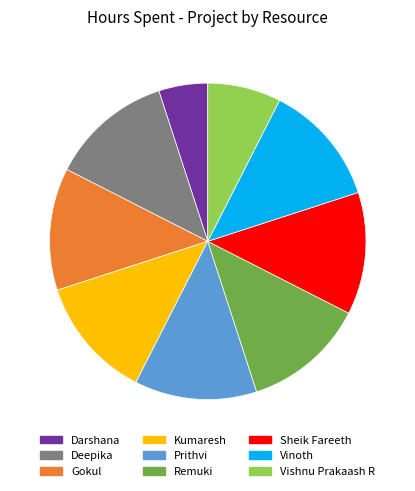

Between Darshana and Vinoth, which is larger?

Vinoth